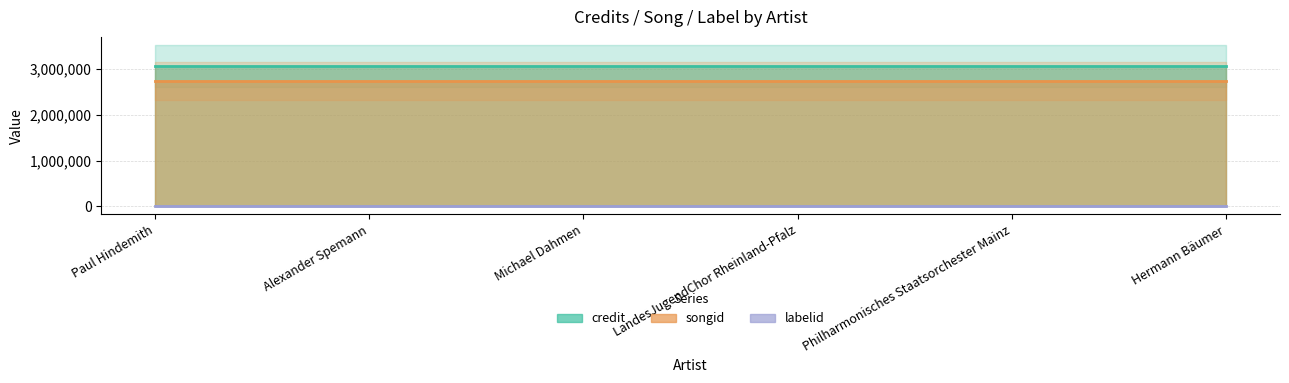

What are all the series names shown in the legend?

credit, songid, labelid